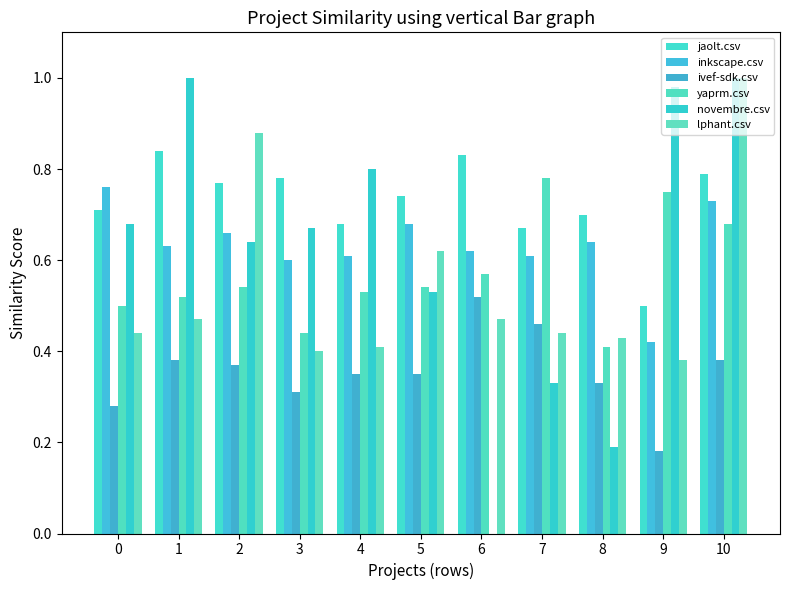

Which series has the widest spread of values?

novembre.csv